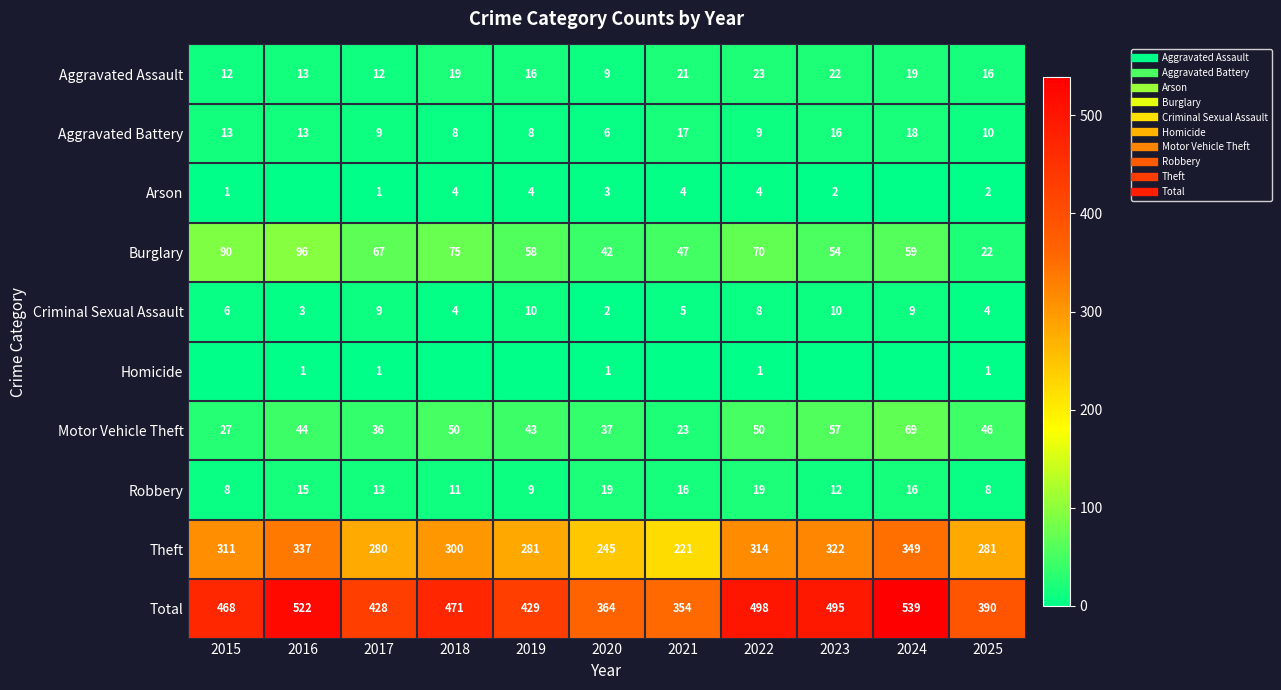

How many categories are shown in the chart?

11